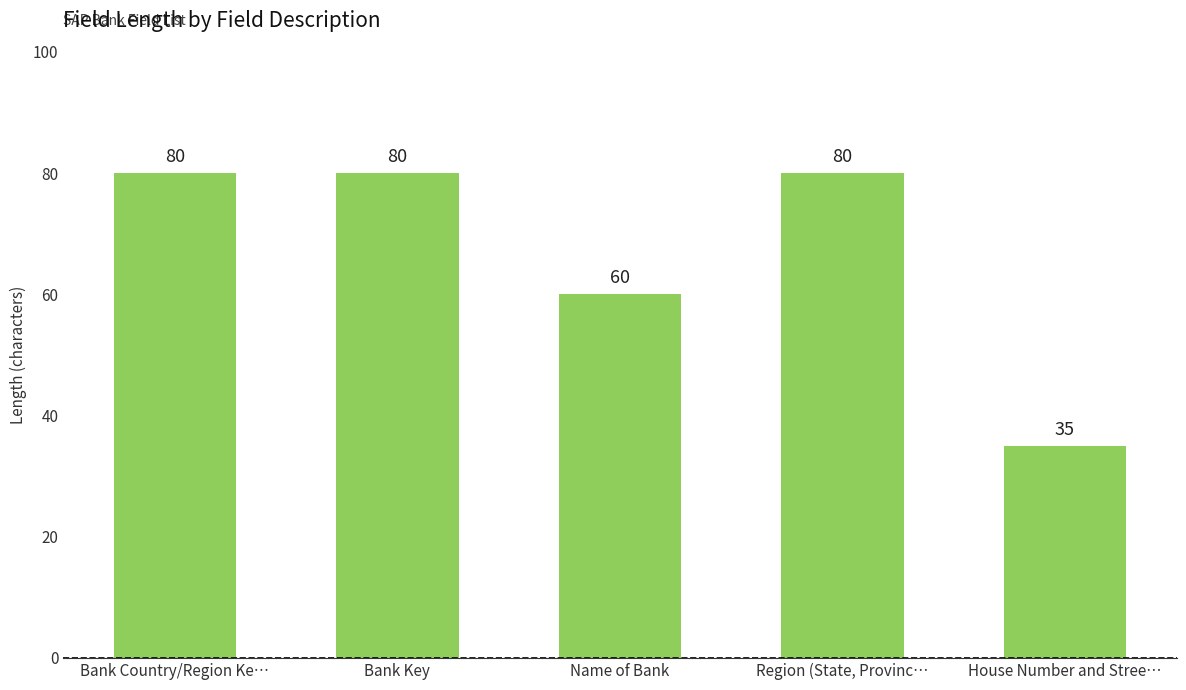

What position from the left is Name of Bank?

3